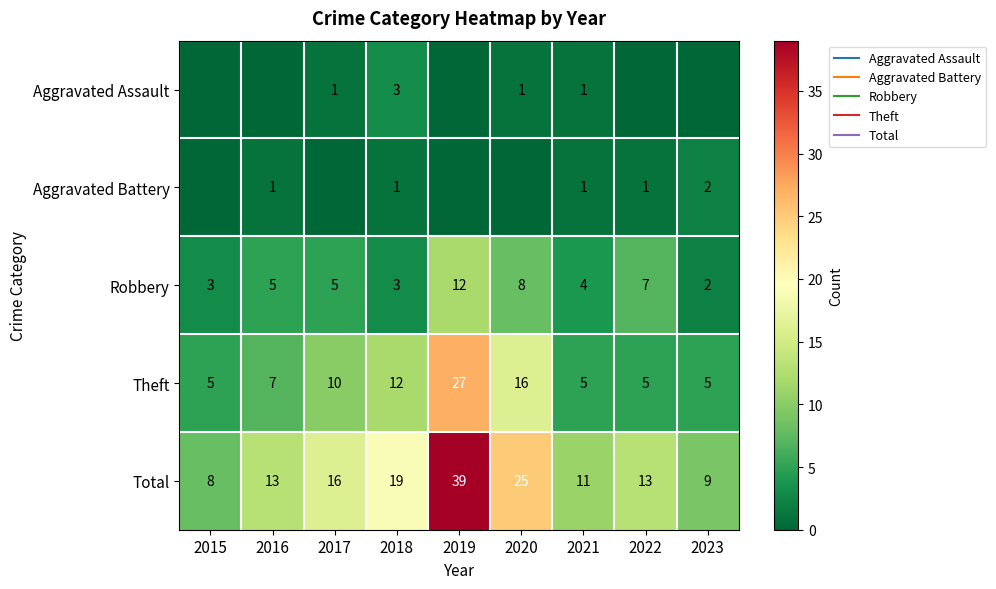

At which label does Robbery reach its minimum?

2023